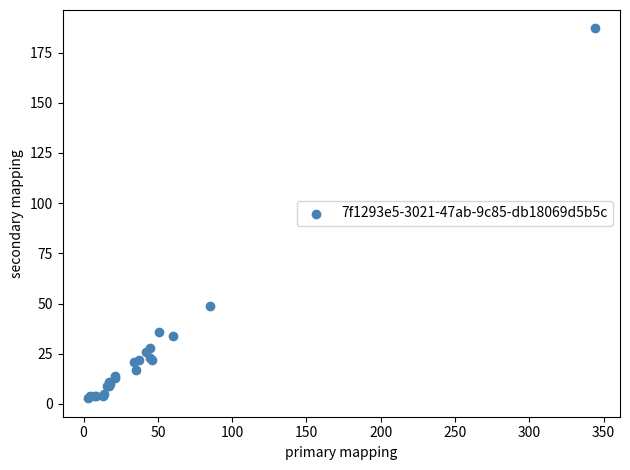

What Y value in the scatter plot is closest to 95?

49